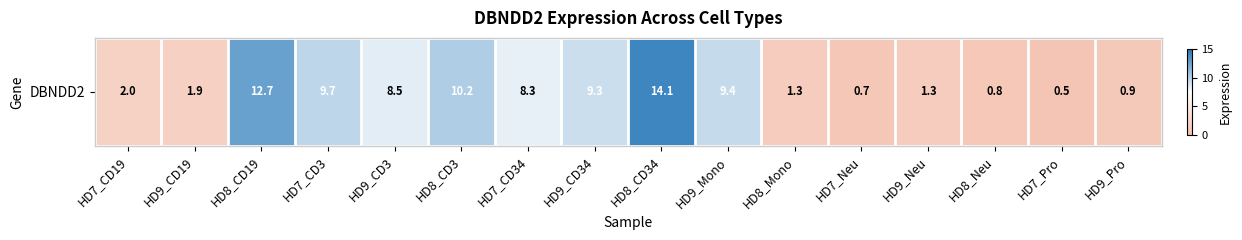

The value at HD9_CD3 is 8.5. True or false?

True